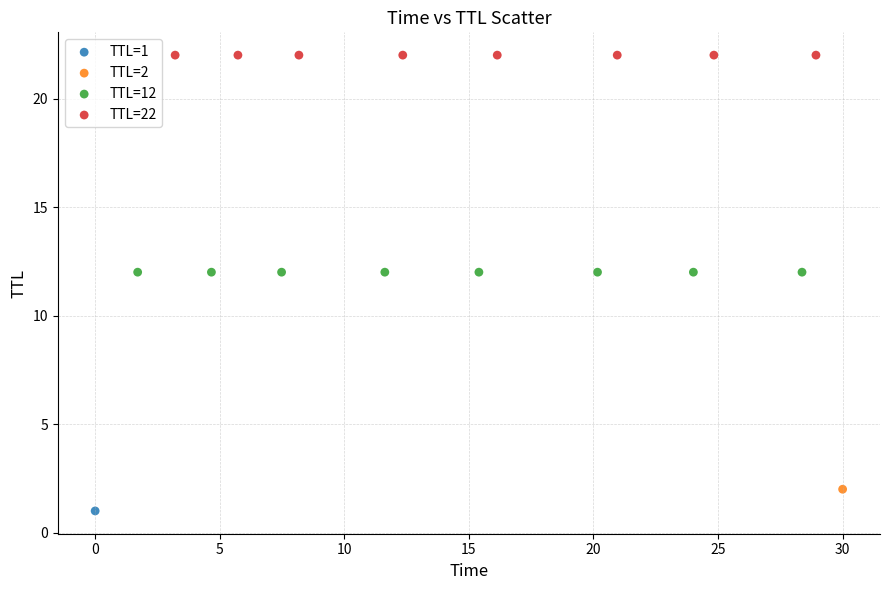

What are all the series names shown in the legend?

TTL=1, TTL=2, TTL=12, TTL=22